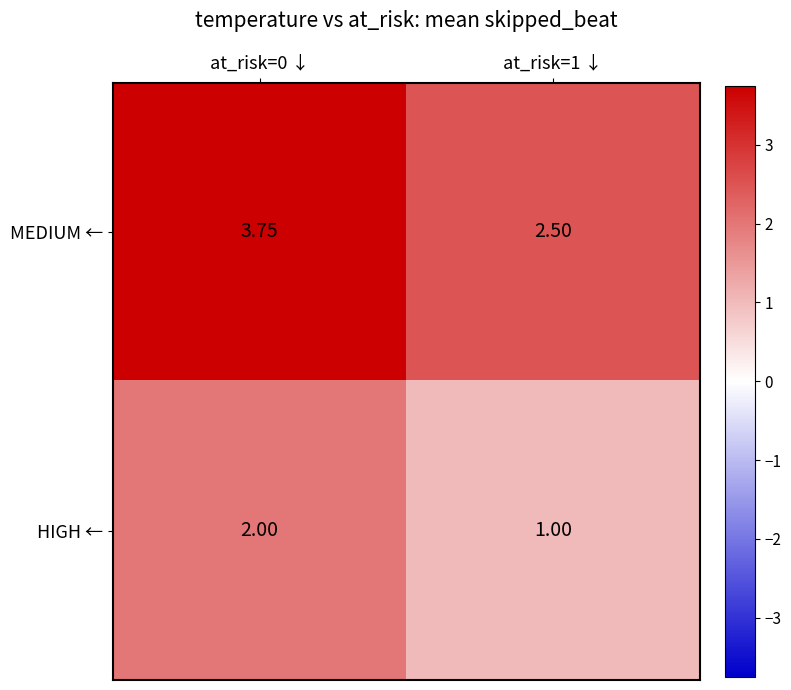

What is the total value across all series at at_risk=1 ↓?

3.5